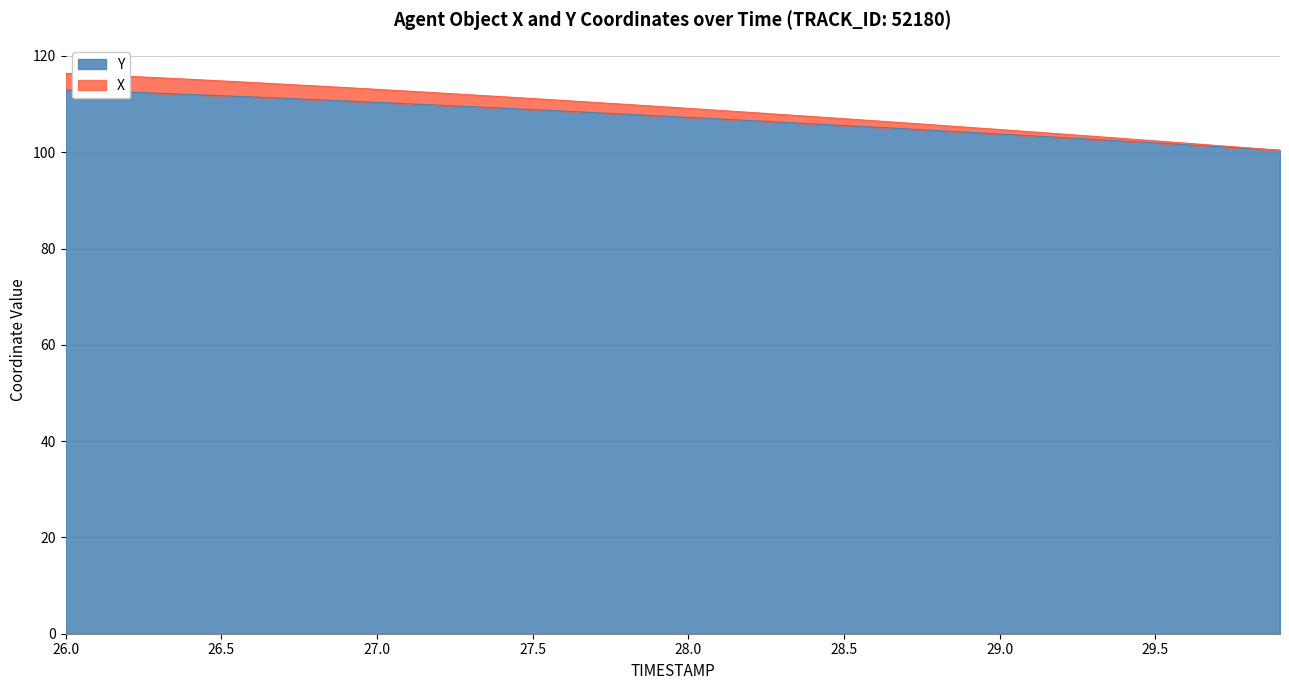

Reading left to right, transcribe all the data shown in this chart.

X: 26.0=116.4	26.1=116.1	26.2=115.8	26.3=115.5	26.4=115.1	26.5=114.8	26.6=114.5	26.7=114.1	26.8=113.8	26.9=113.4	27.0=113.1	27.1=112.7	27.2=112.3	27.3=111.9	27.4=111.5	27.5=111.2	27.6=110.8	27.7=110.3	27.8=109.9	27.9=109.5	28.0=109.1	28.1=108.7	28.2=108.3	28.3=107.8	28.4=107.4	28.5=107.0	28.6=106.5	28.7=106.1	28.8=105.6	28.9=105.2	29.0=104.7	29.1=104.3	29.2=103.8	29.3=103.3	29.4=102.8	29.5=102.4	29.6=101.9	29.7=101.4	29.8=100.9	29.9=100.4
Y: 26.0=112.9	26.1=112.7	26.2=112.5	26.3=112.2	26.4=112.0	26.5=111.7	26.6=111.5	26.7=111.2	26.8=110.9	26.9=110.6	27.0=110.4	27.1=110.1	27.2=109.8	27.3=109.5	27.4=109.2	27.5=108.9	27.6=108.5	27.7=108.2	27.8=107.9	27.9=107.6	28.0=107.2	28.1=106.9	28.2=106.6	28.3=106.2	28.4=105.9	28.5=105.6	28.6=105.2	28.7=104.9	28.8=104.5	28.9=104.1	29.0=103.8	29.1=103.4	29.2=103.0	29.3=102.7	29.4=102.3	29.5=101.9	29.6=101.6	29.7=101.2	29.8=100.8	29.9=100.4